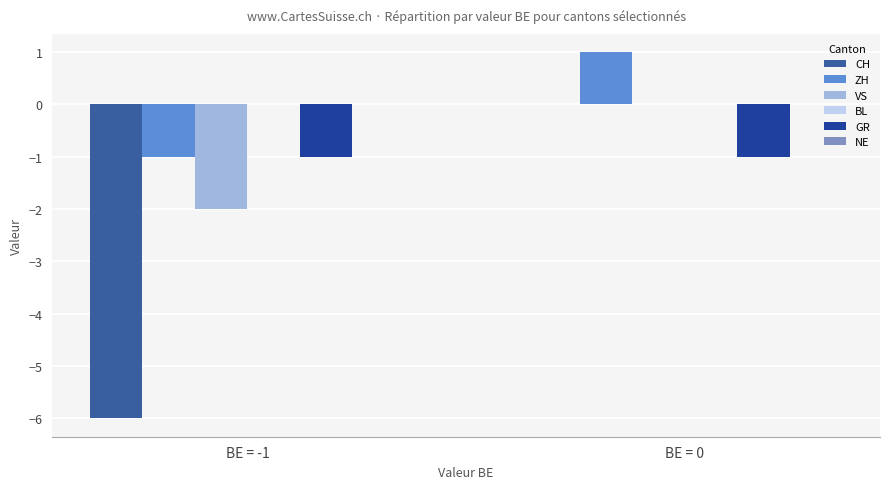

Does the chart contain stacked bars?

No